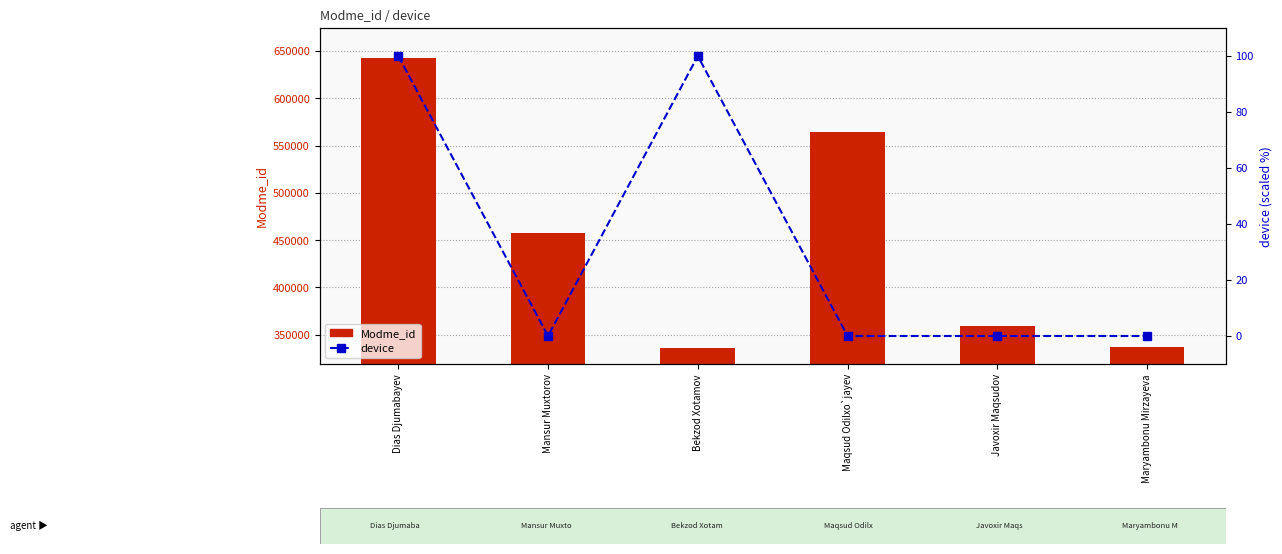

Reading left to right, transcribe all the data shown in this chart.

Modme_id: 642181	457658	335935	564850	359725	336845
device: 100	0	100	0	0	0